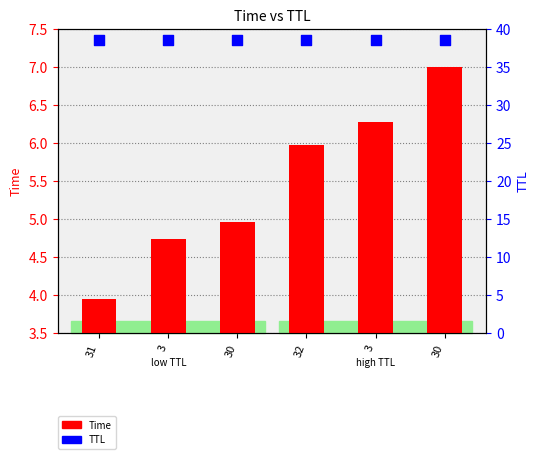

What are all the series names shown in the legend?

Time, TTL